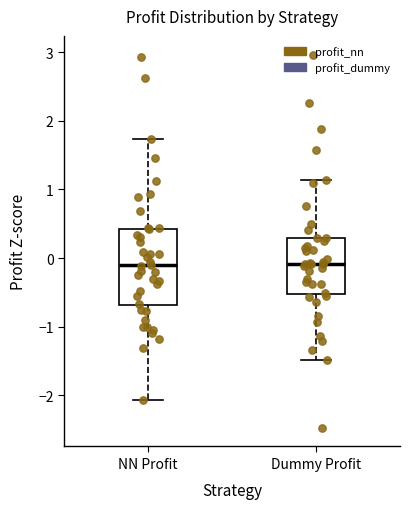

Where is the lower edge of the box for Dummy Profit on the y-axis? The values are not printed on the chart, so give them approximately, as read against the axis.

-0.5